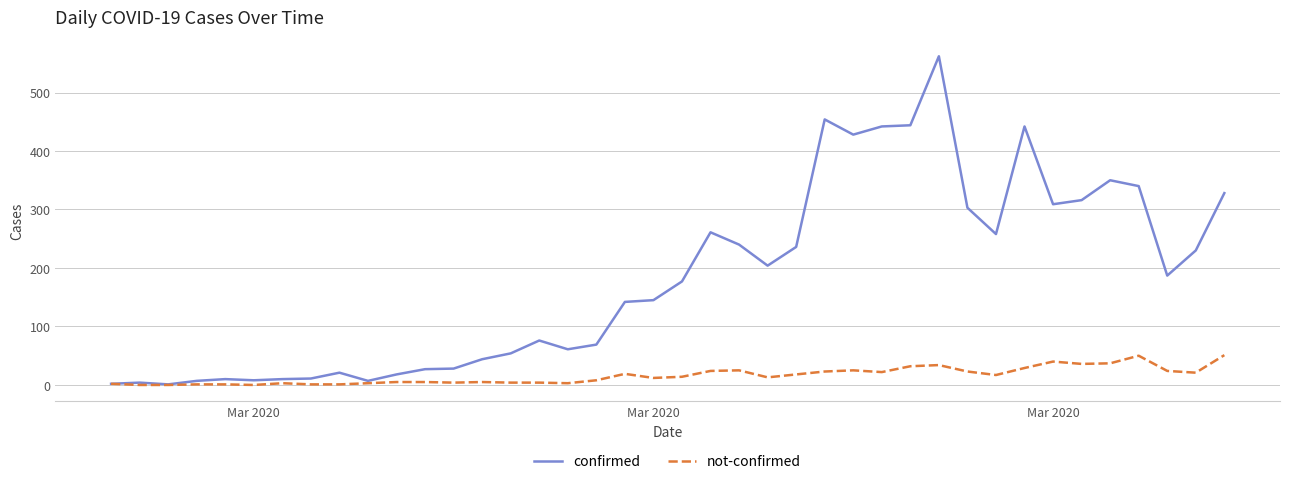

Which series has the largest total across all categories?

confirmed